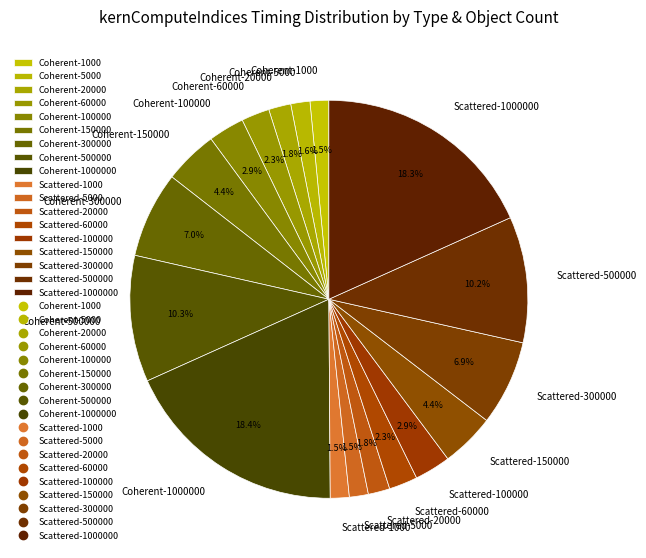

Between Coherent-150000 and Coherent-100000, which is larger?

Coherent-150000